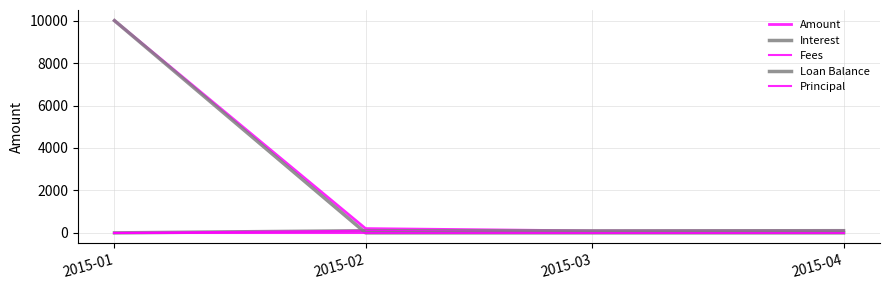

What is the maximum value shown in the chart?

10000.0